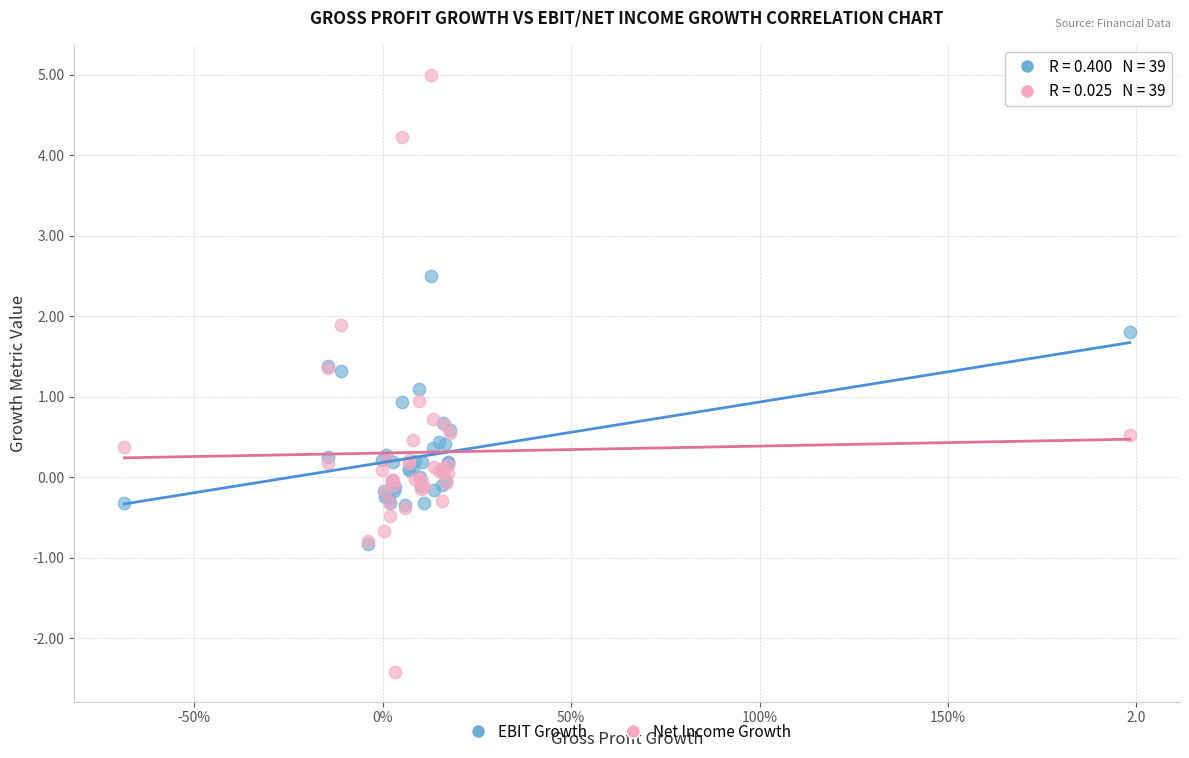

Which series contains the lowest Y value?

Net Income Growth